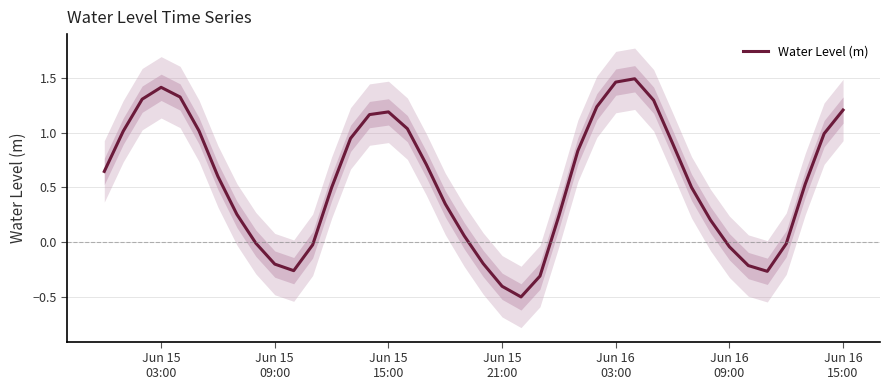

What is the lowest value of the Water Level (m) series?

-0.5